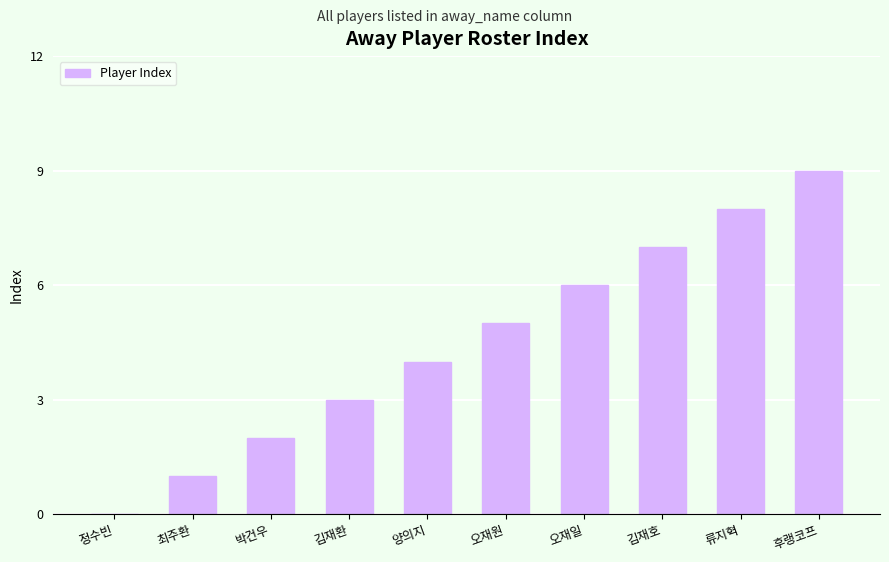

Count the number of categories in the chart.

10